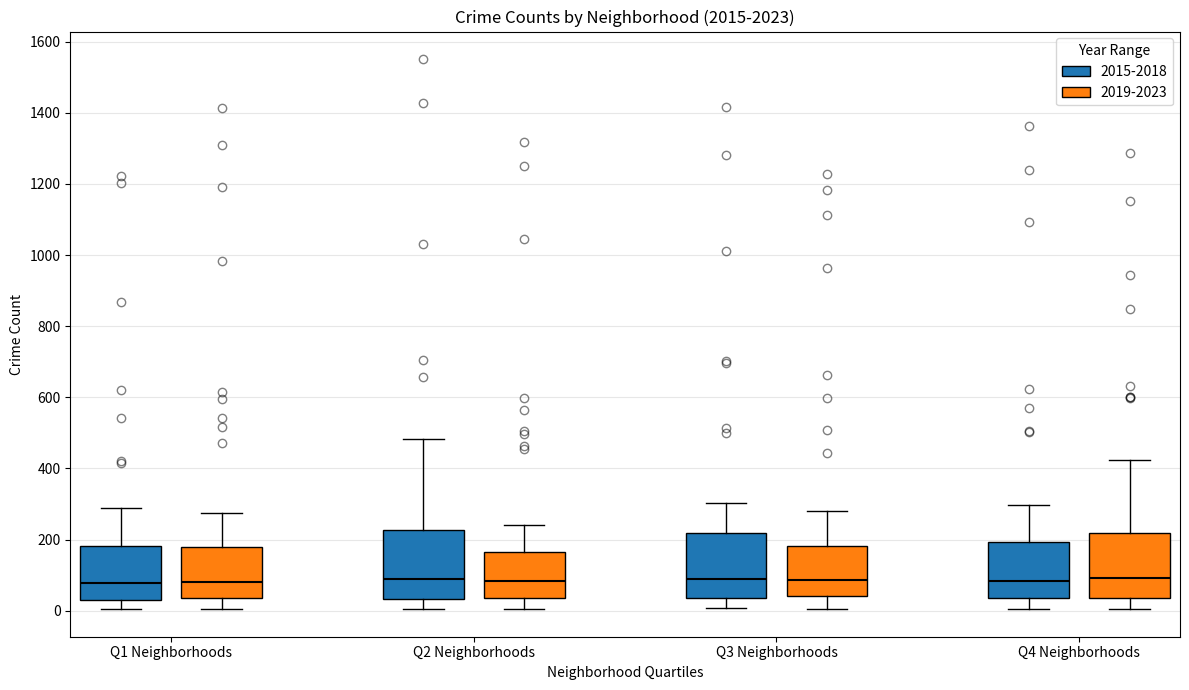

Where is the upper edge of the box for Q3 Neighborhoods (2015-2018) on the y-axis? The values are not printed on the chart, so give them approximately, as read against the axis.

220